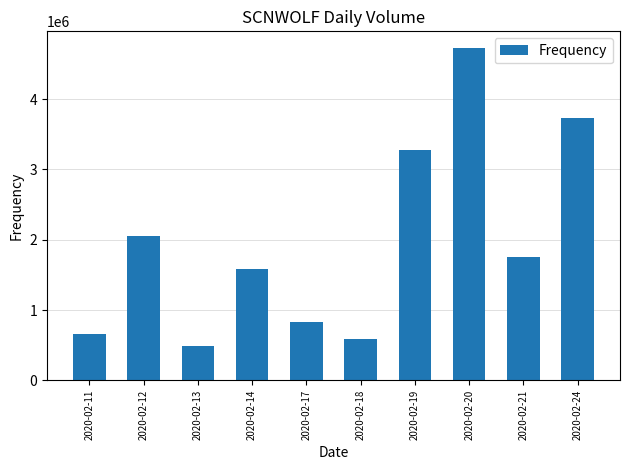

What is the minimum value shown in the chart?

491700